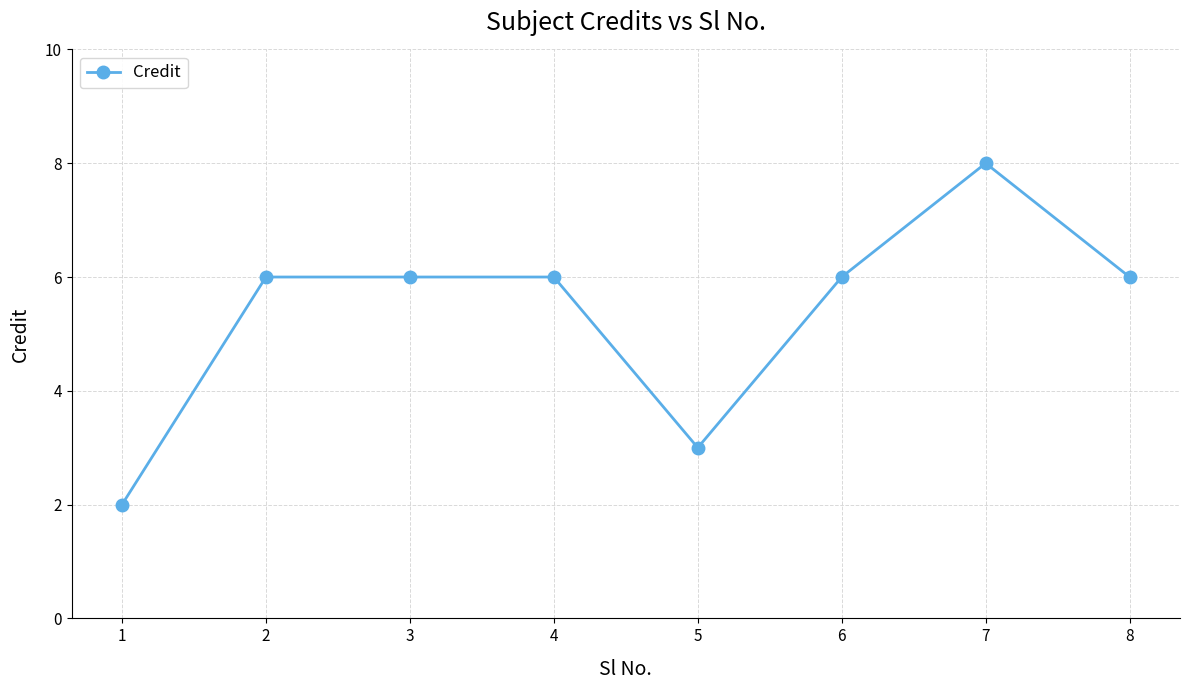

Reading left to right, extract all data points from this chart.

1=2	2=6	3=6	4=6	5=3	6=6	7=8	8=6